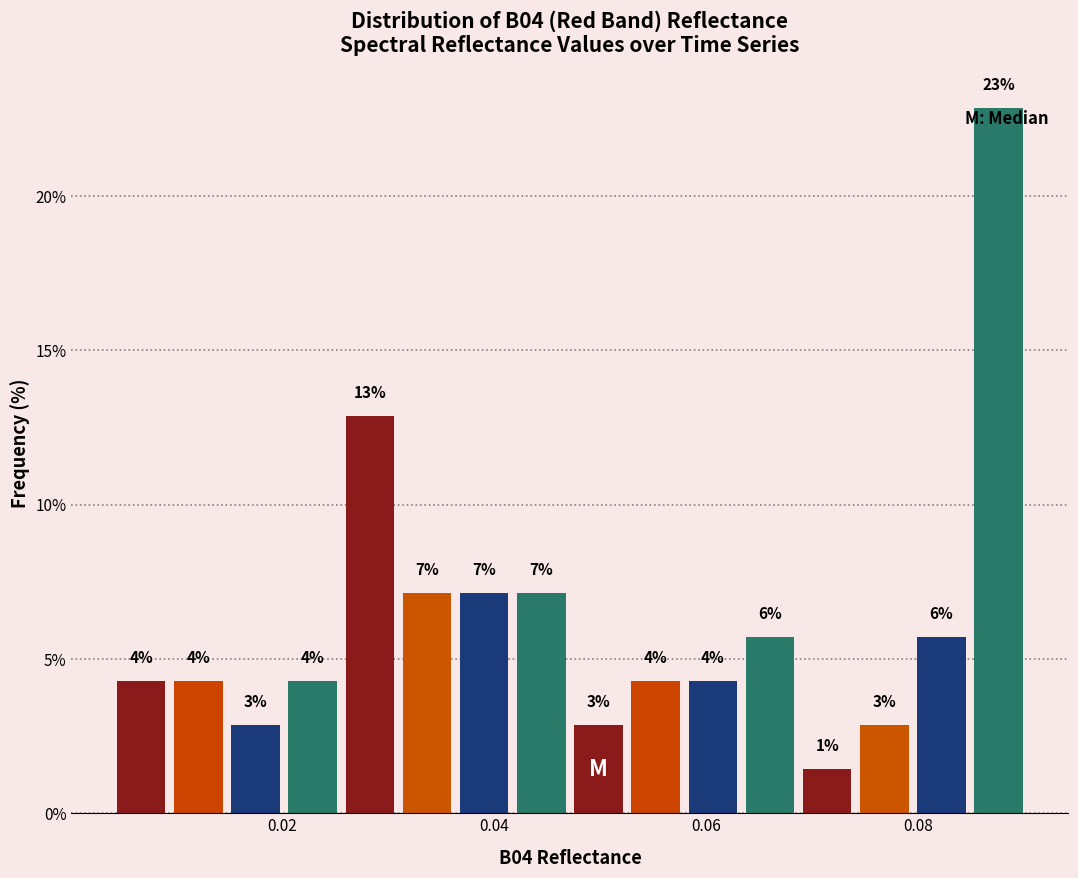

Around what value on the x-axis is the tallest bar? Give the approximate position of its centre, as read against the axis.

0.088